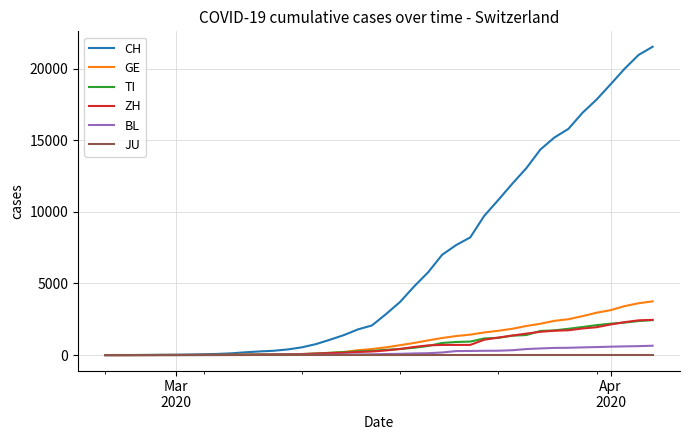

What is the greatest value displayed?

21530